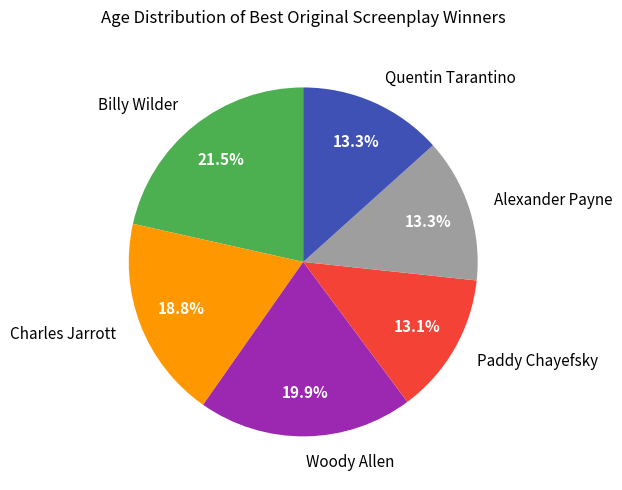

Does Charles Jarrott represent more than half of the total?

No